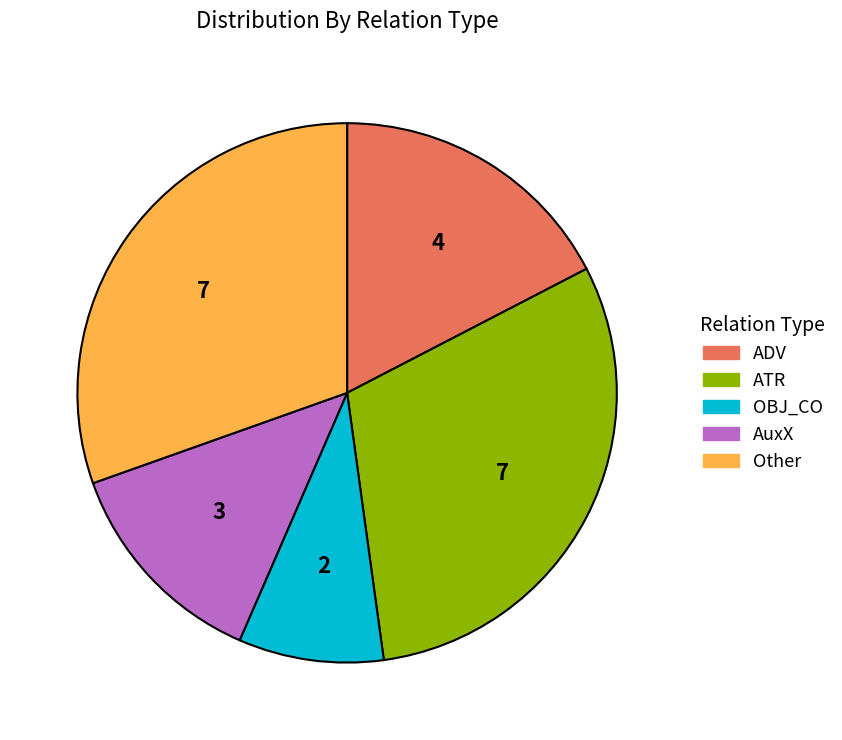

How many slices are in this pie chart?

5